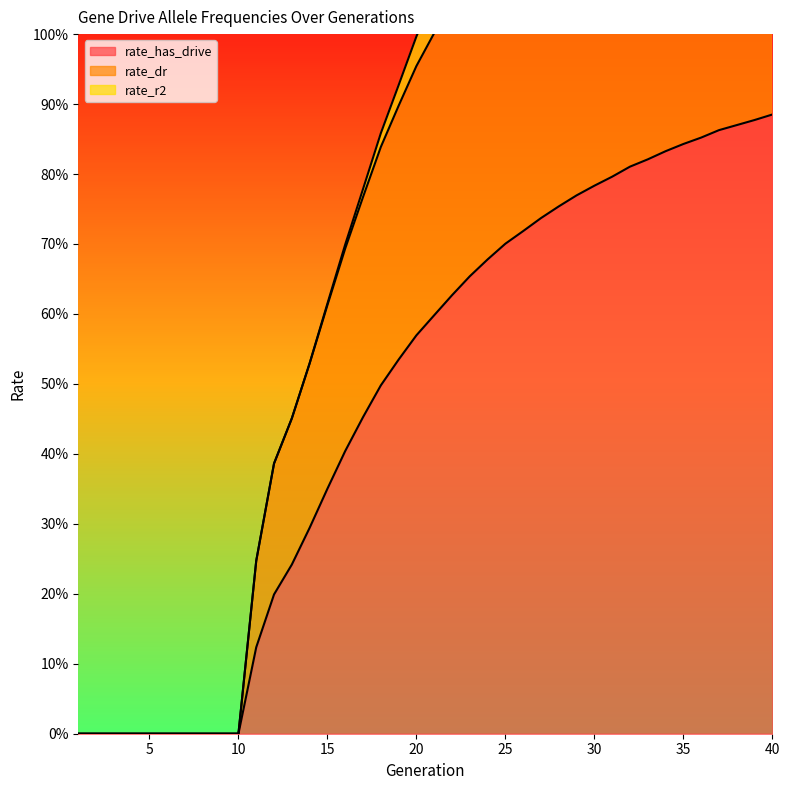

True or false: rate_has_drive and rate_dr cross at least once.

False